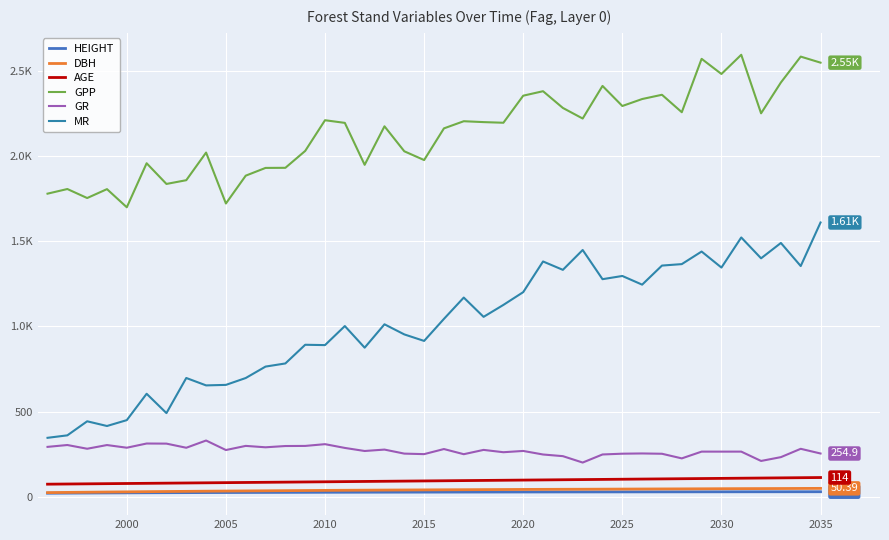

What are all the series names shown in the legend?

HEIGHT, DBH, AGE, GPP, GR, MR